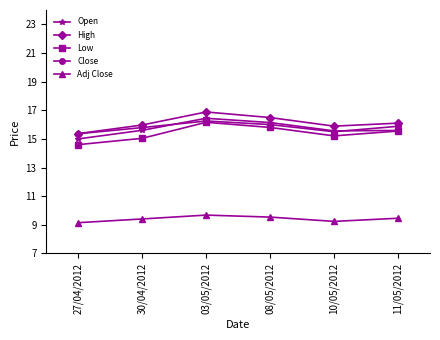

The Close series shows 5.4 at 03/05/2012. True or false?

False